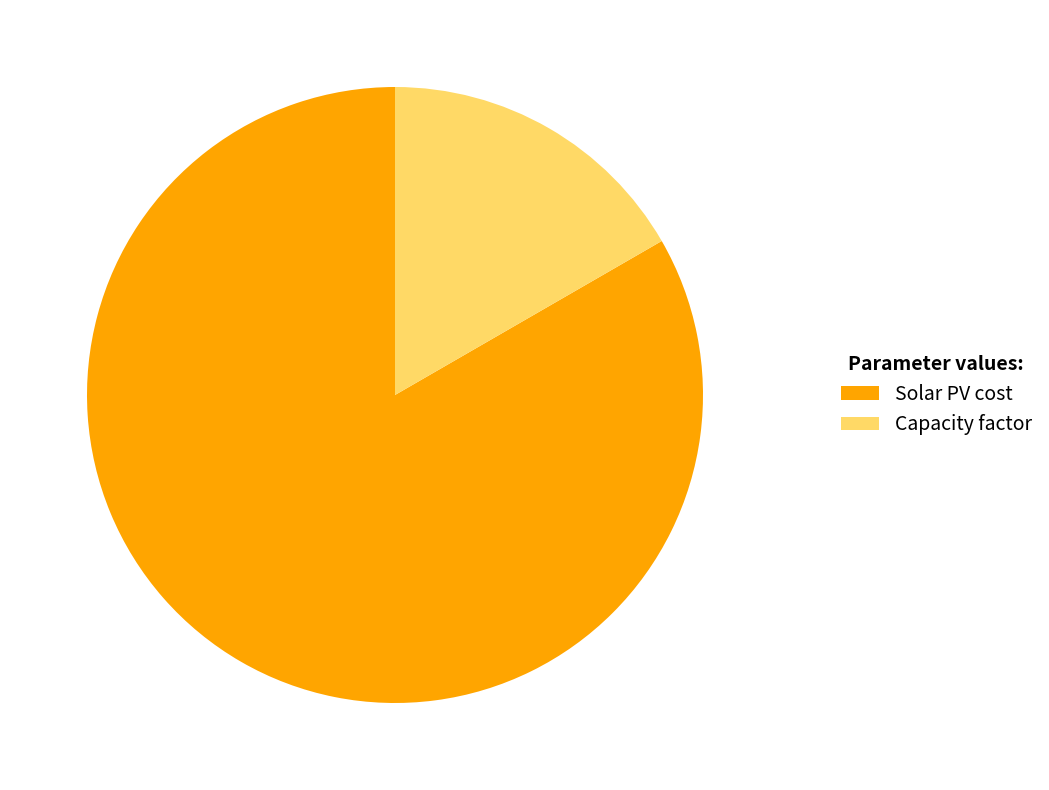

How many slices are in this pie chart?

2